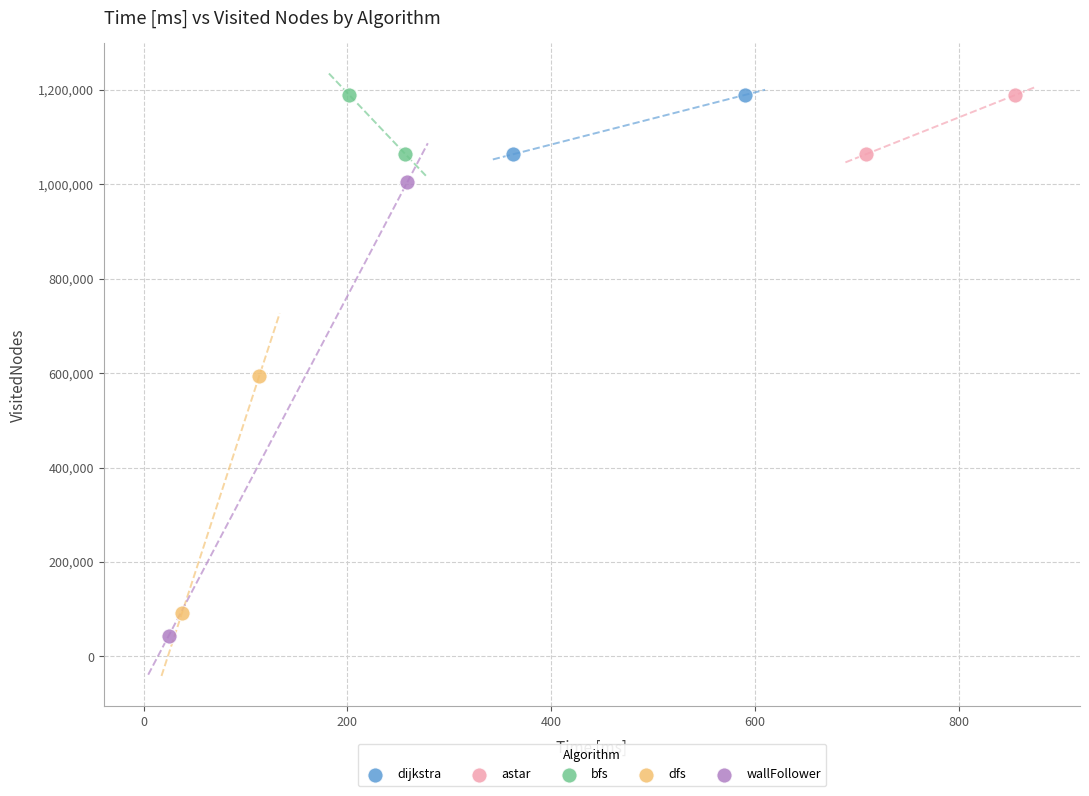

Which series reaches the minimum Y coordinate?

wallFollower